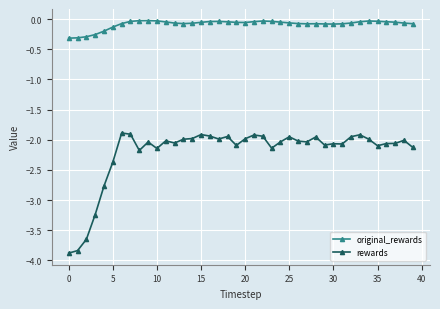

True or false: original_rewards has more than 0 points higher than both neighbors.

True